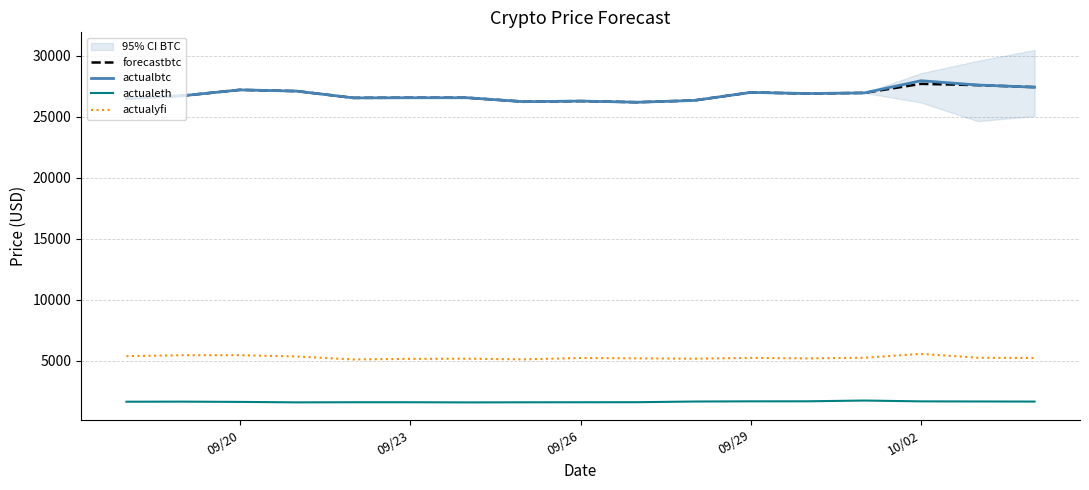

Does the chart display data point markers on the line(s)?

No